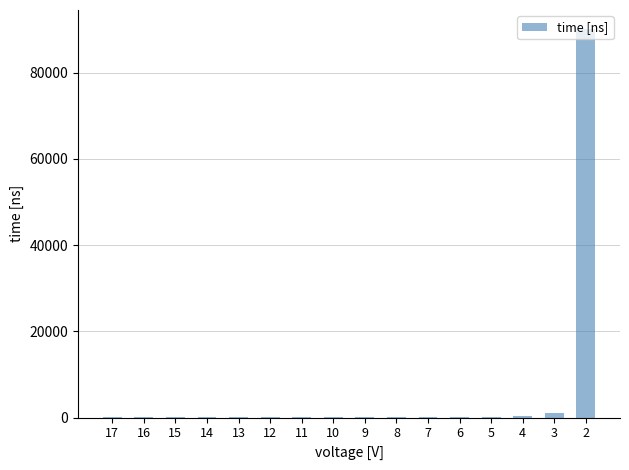

Read the value at 6, to the nearest 50.

150